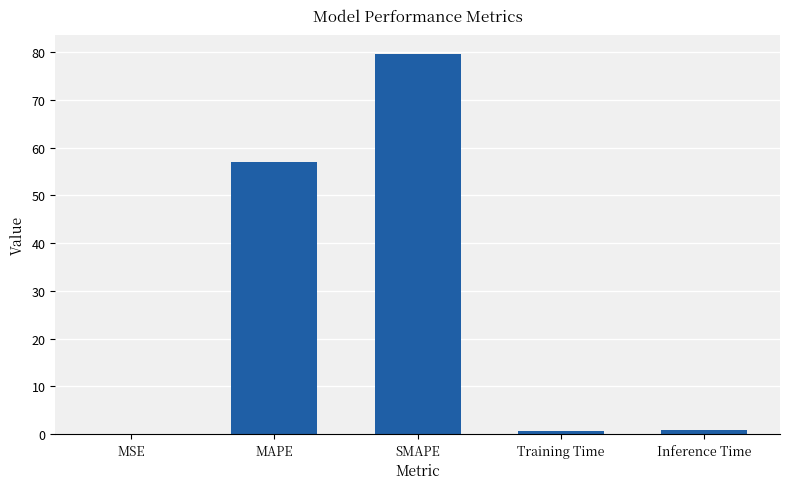

What is the maximum value shown in the chart?

79.5